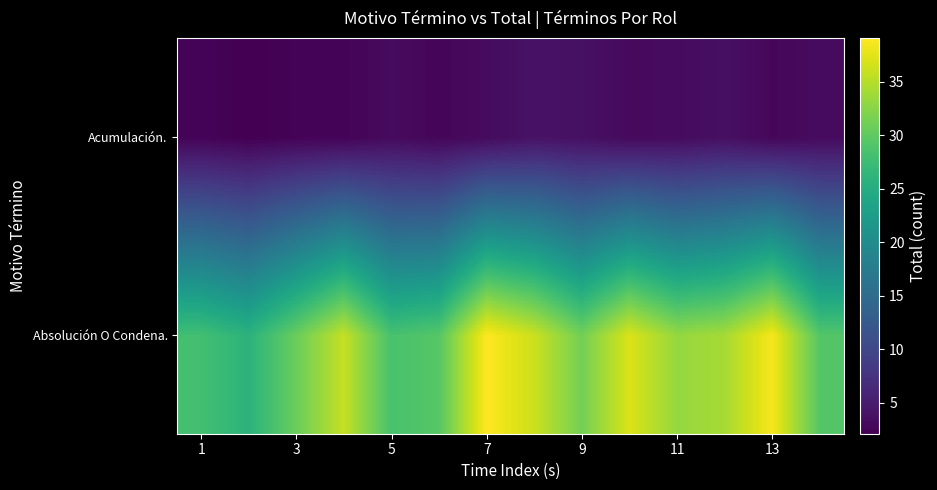

List the series in order of their peak value, lowest first.

Acumulación., Absolución O Condena.